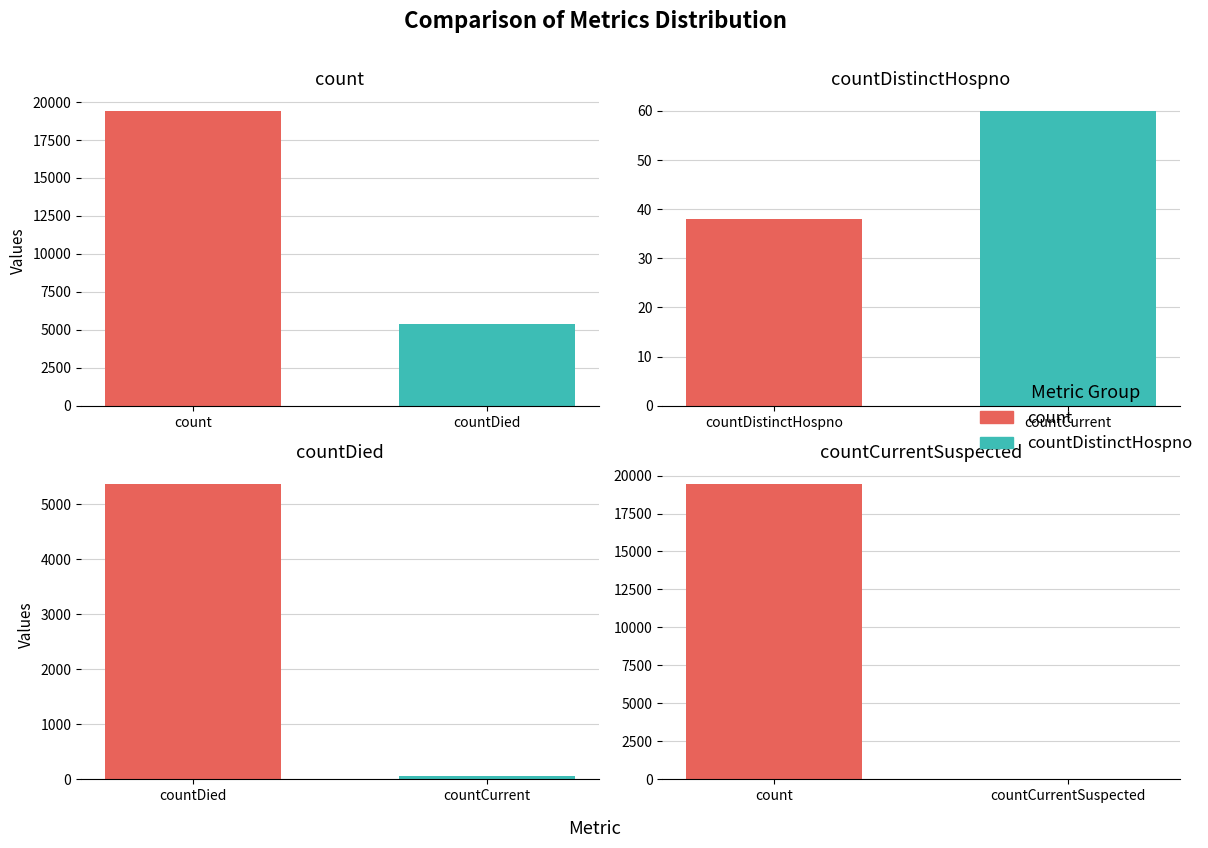

What is the sum of all values?

24875